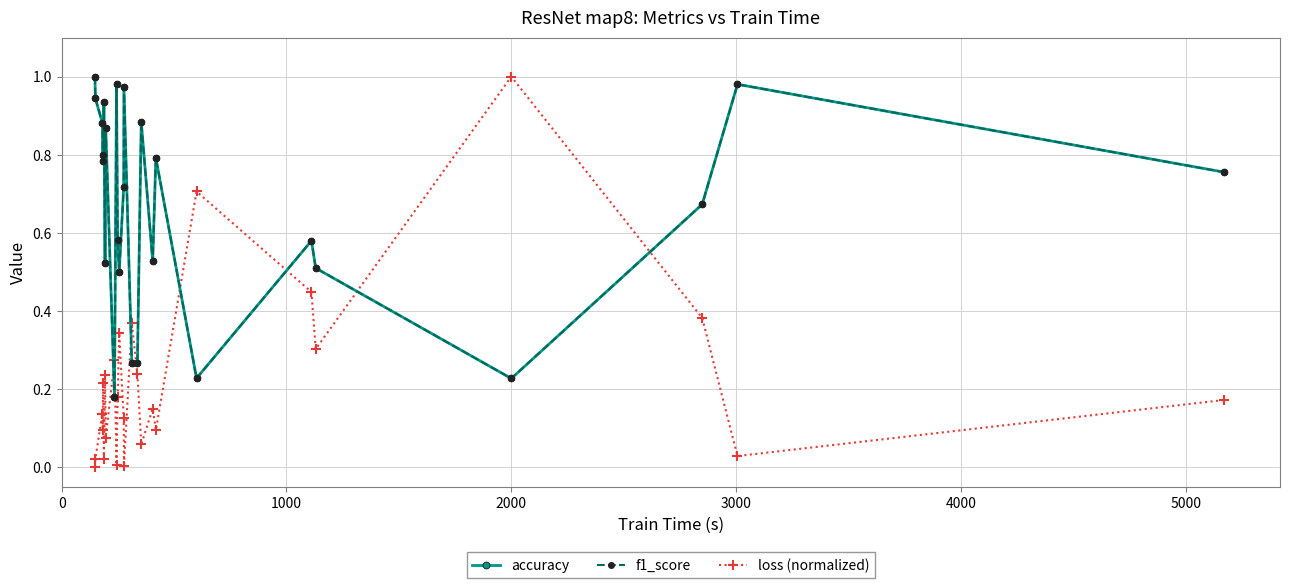

True or false: accuracy and loss (normalized) cross at least once.

True